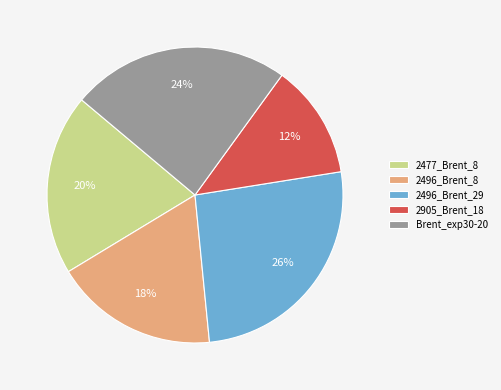

To the nearest percent, what is the difference between the 2496_Brent_8 and 2477_Brent_8 slice percentages?

2%